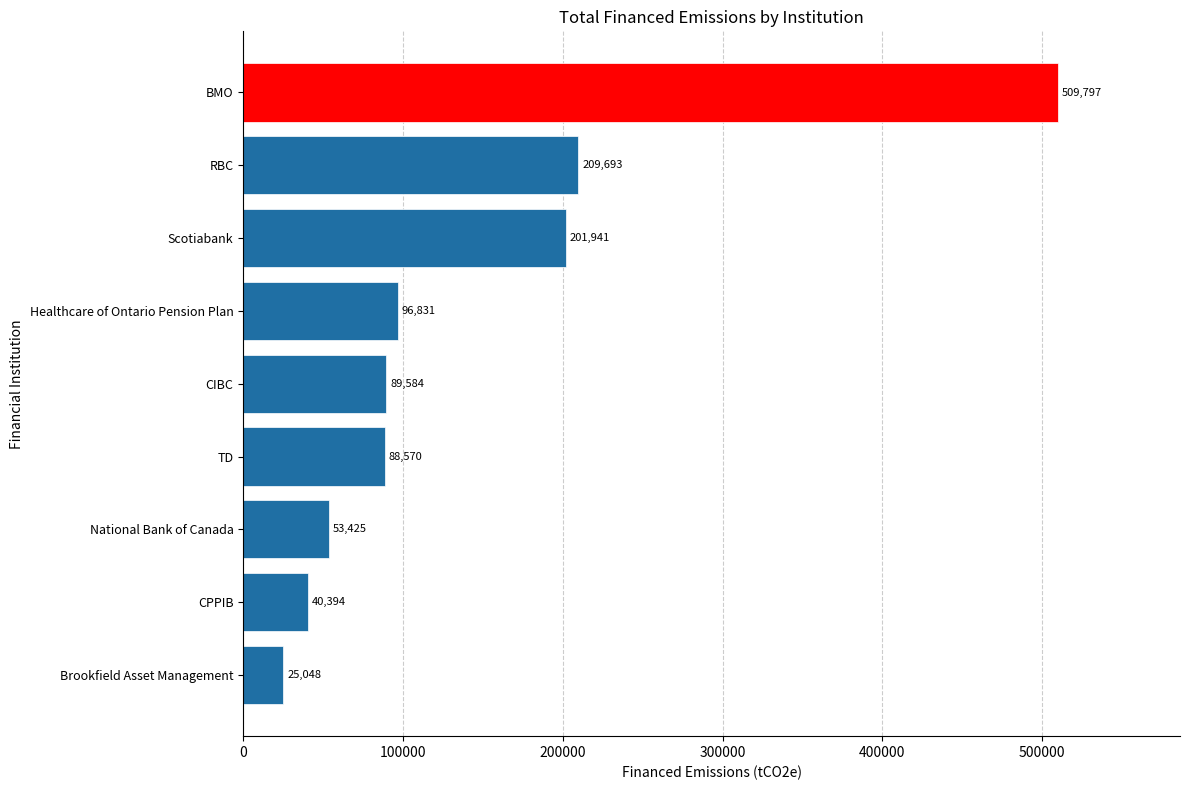

List the labels in order of value, smallest first.

Brookfield Asset Management, CPPIB, National Bank of Canada, TD, CIBC, Healthcare of Ontario Pension Plan, Scotiabank, RBC, BMO